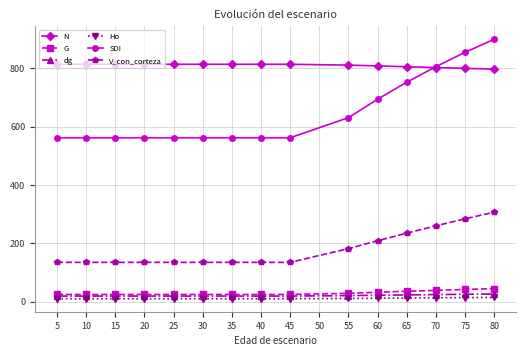

What is the average value of the dg series?

21.7